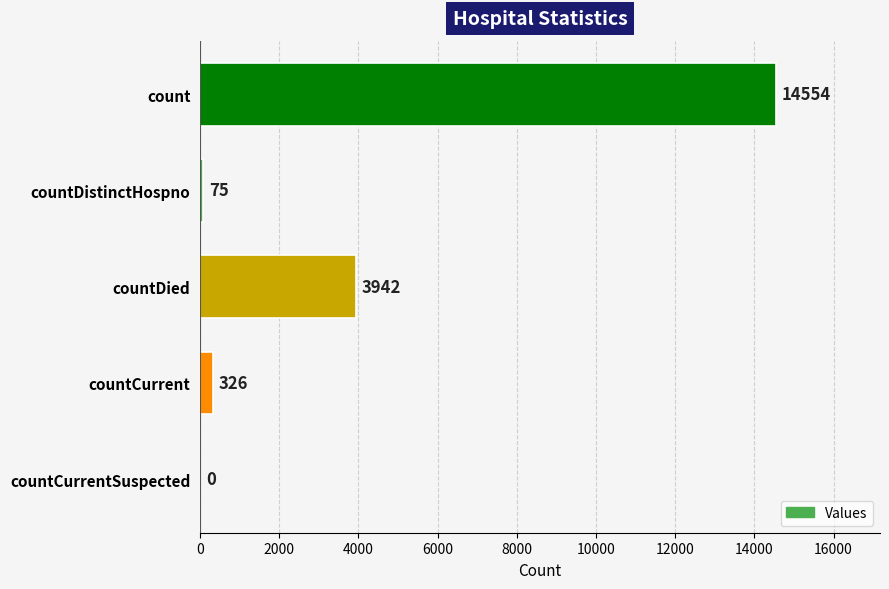

Between countDistinctHospno and countCurrent, which is larger?

countCurrent